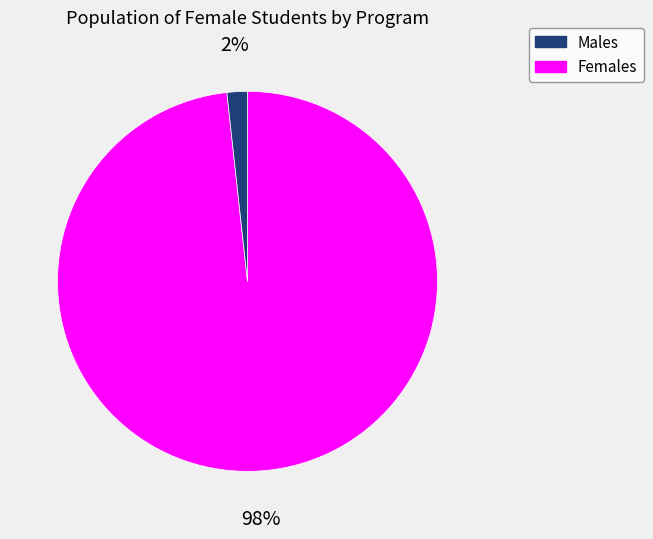

Is there a majority slice in this chart?

Yes